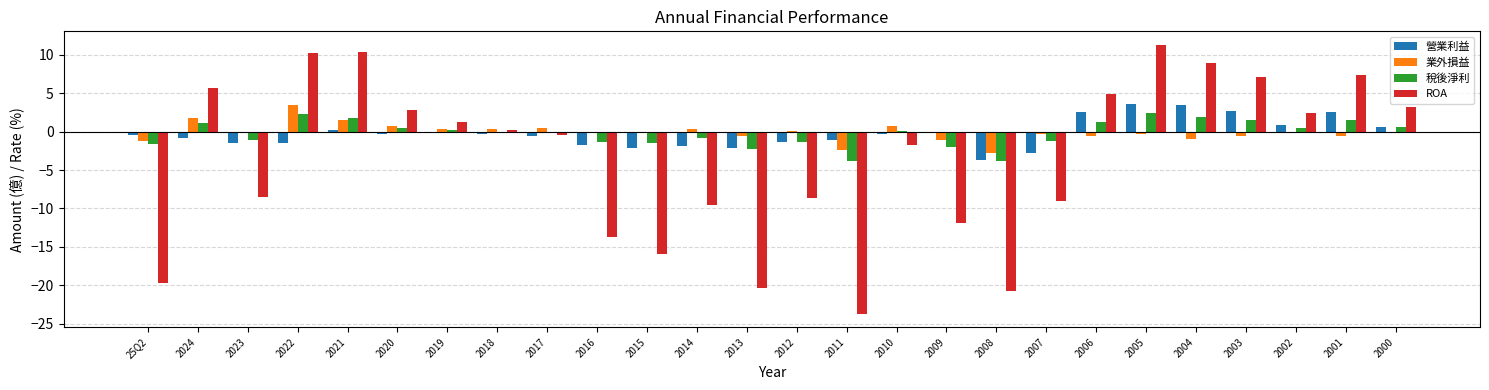

How many distinct data groups are displayed?

4